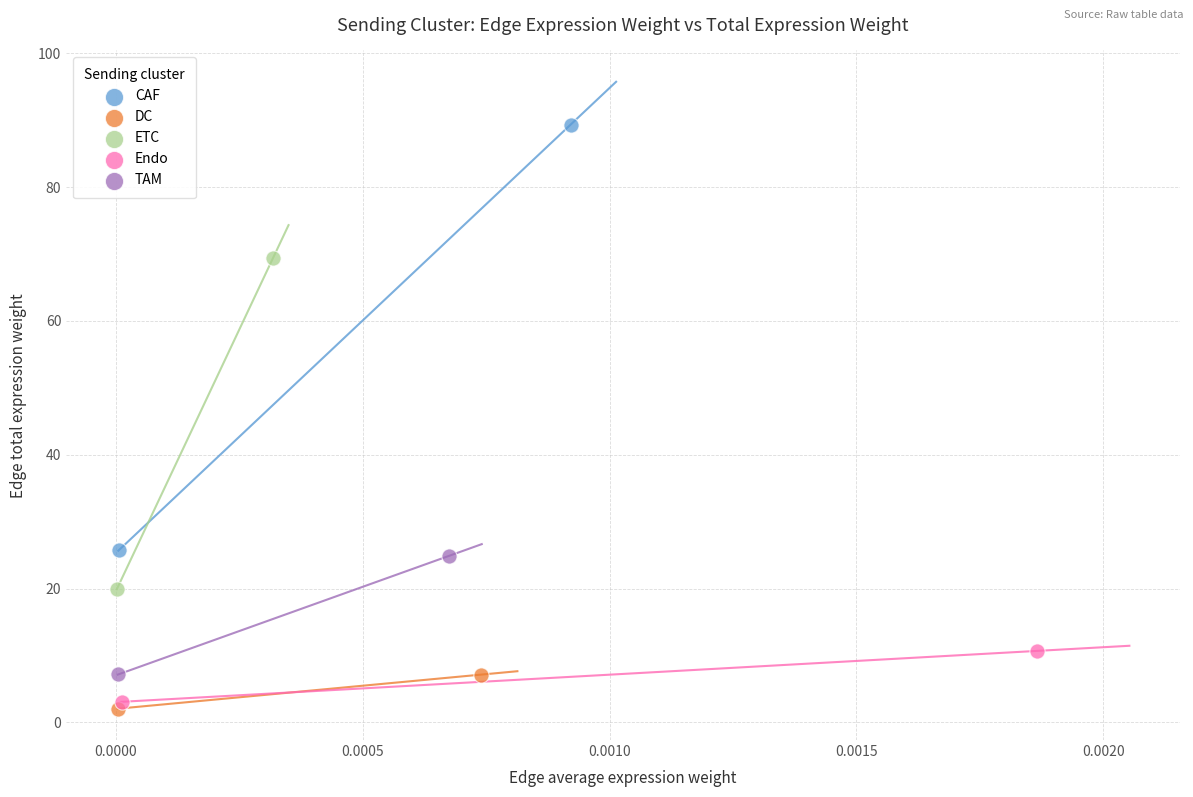

Which series contains the lowest Y value?

DC